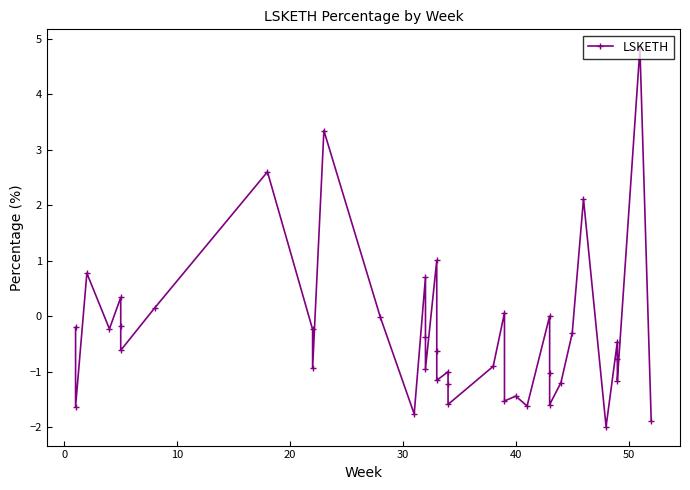

How many data points are less than 0?

29